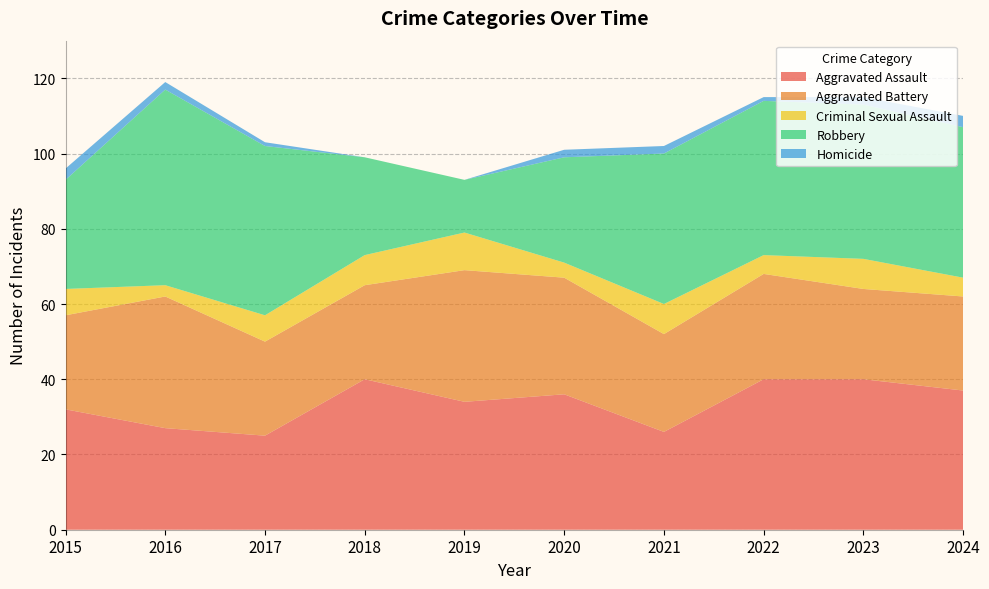

Reading left to right, transcribe all the data shown in this chart.

Aggravated Assault: 2015=32	2016=27	2017=25	2018=40	2019=34	2020=36	2021=26	2022=40	2023=40	2024=37
Aggravated Battery: 2015=25	2016=35	2017=25	2018=25	2019=35	2020=31	2021=26	2022=28	2023=24	2024=25
Criminal Sexual Assault: 2015=7	2016=3	2017=7	2018=8	2019=10	2020=4	2021=8	2022=5	2023=8	2024=5
Robbery: 2015=29	2016=52	2017=45	2018=26	2019=14	2020=28	2021=40	2022=41	2023=41	2024=40
Homicide: 2015=3	2016=2	2017=1	2018=0	2019=0	2020=2	2021=2	2022=1	2023=2	2024=3